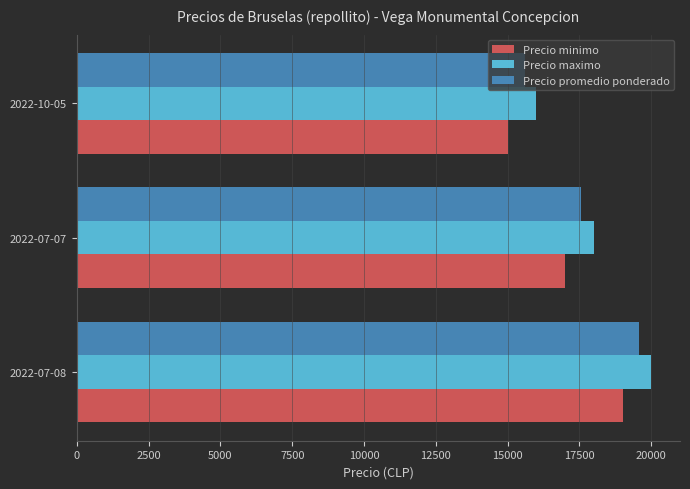

At which category is the sum across all series the highest?

2022-07-08